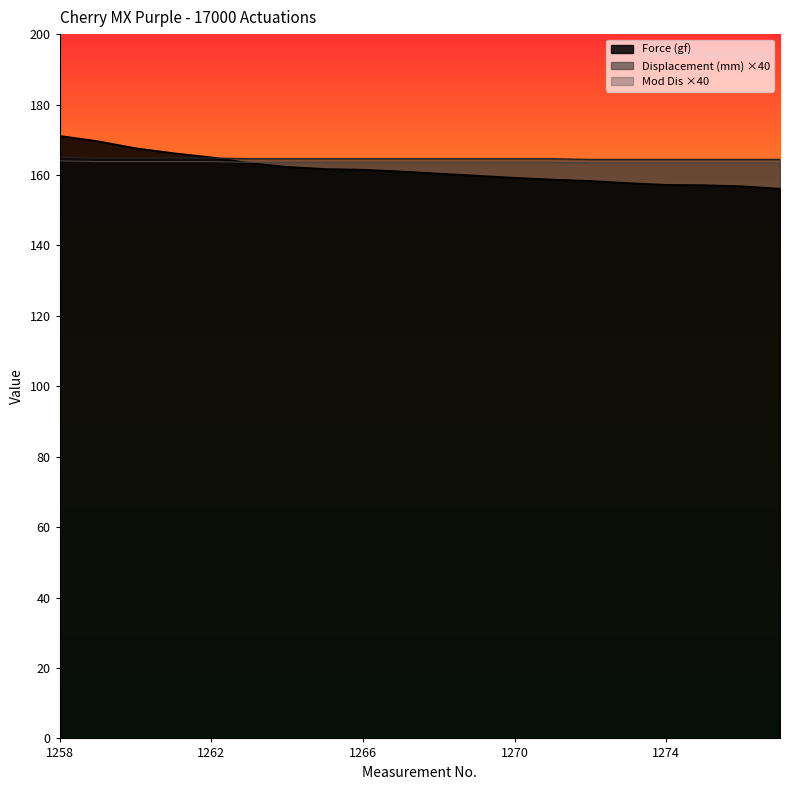

Between 1271 and 1273, which series saw the biggest shift?

Force (gf)